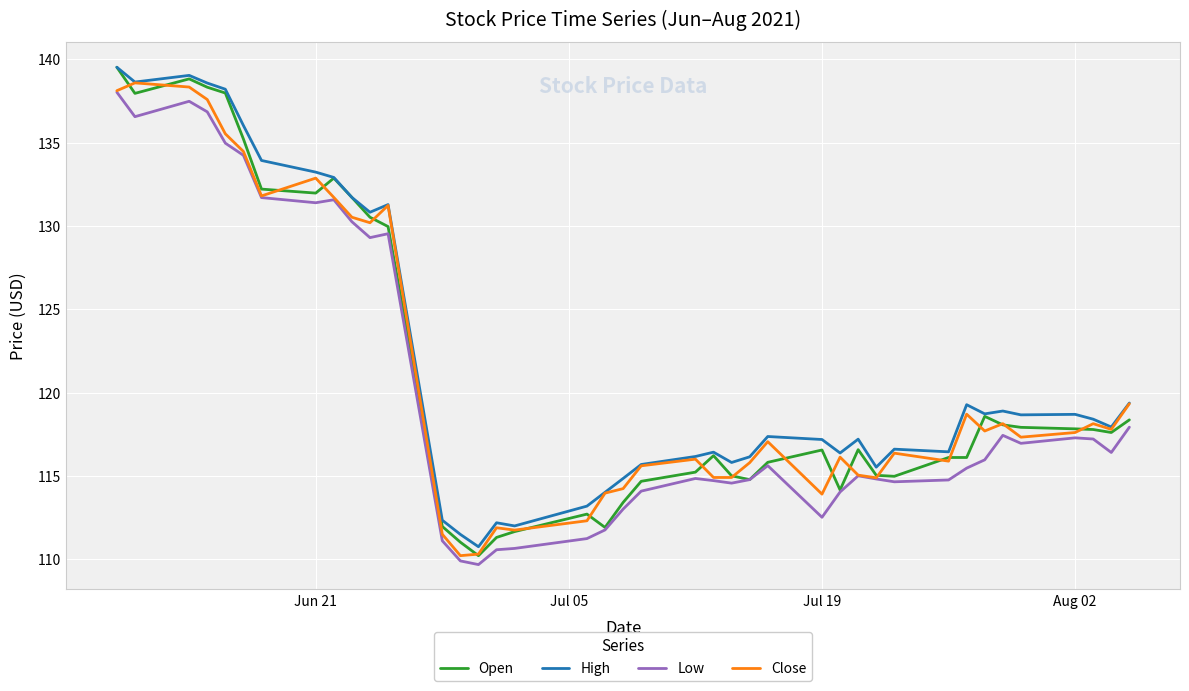

True or false: Low and High cross at least once.

False